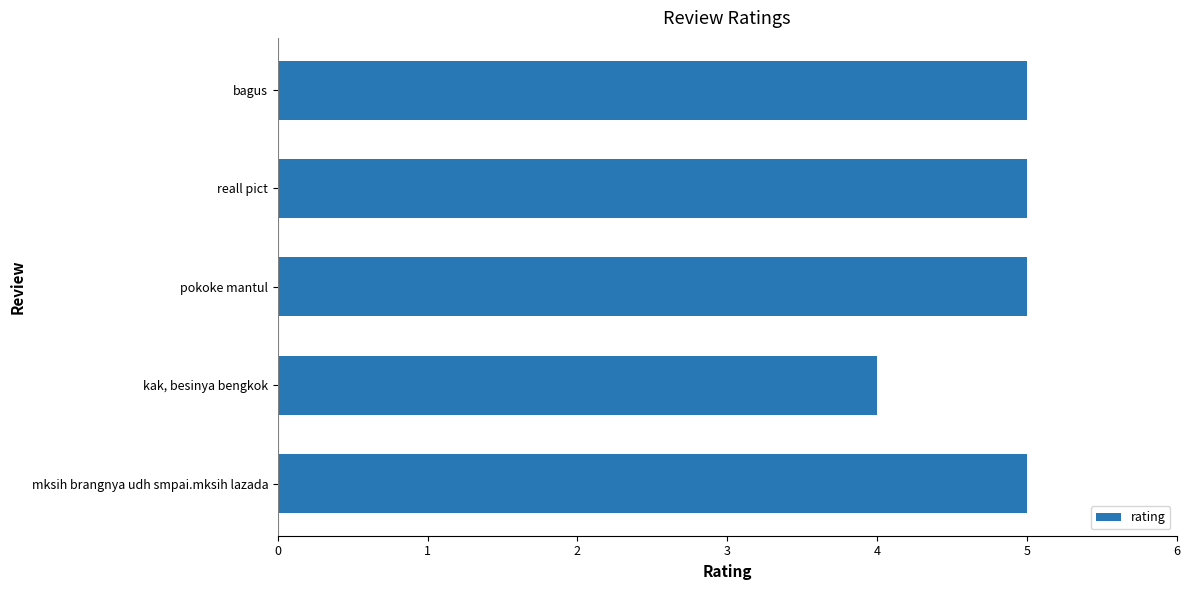

What is the minimum value shown in the chart?

4